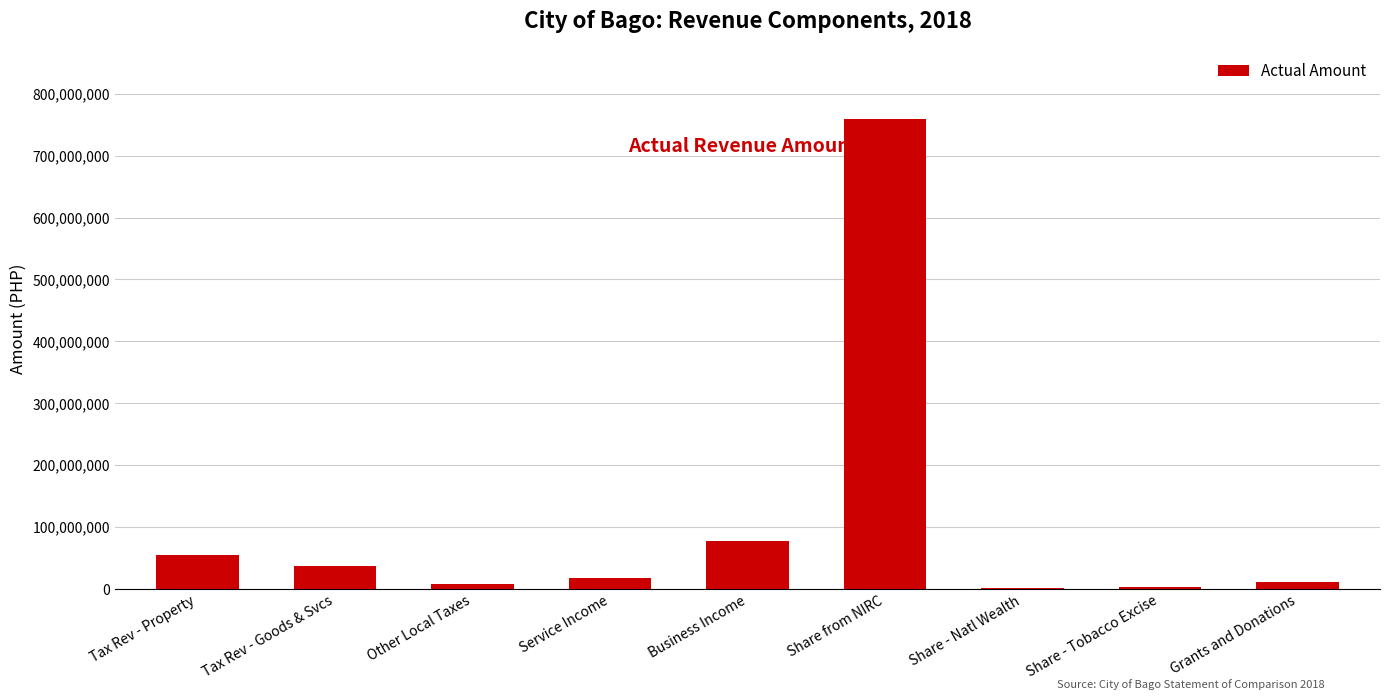

The chart shows a value of 2152620.0 at Share - Natl Wealth. True or false?

True